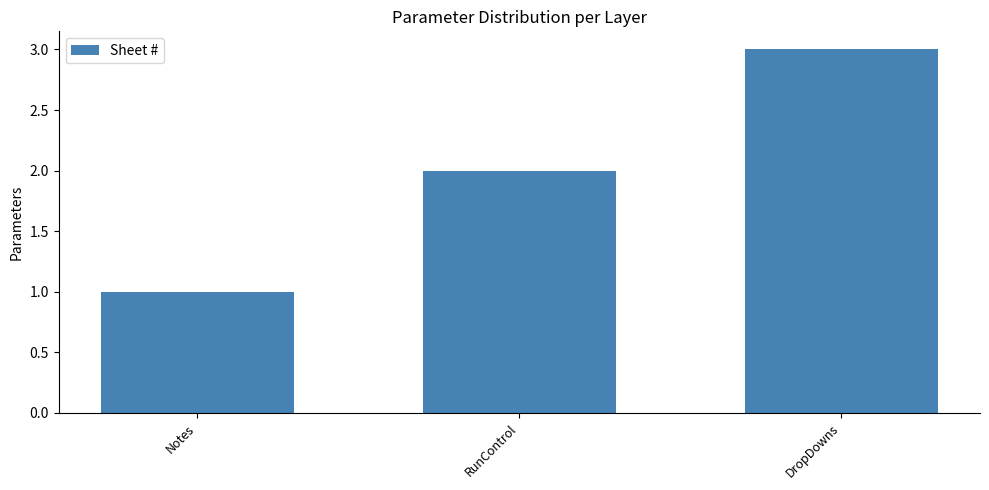

How many categories are shown in the chart?

3